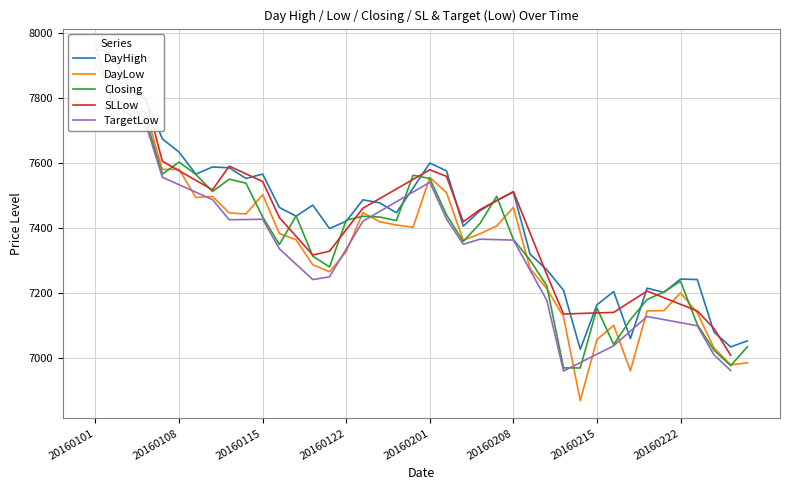

Where does the Closing series first go above 7423?

20160101